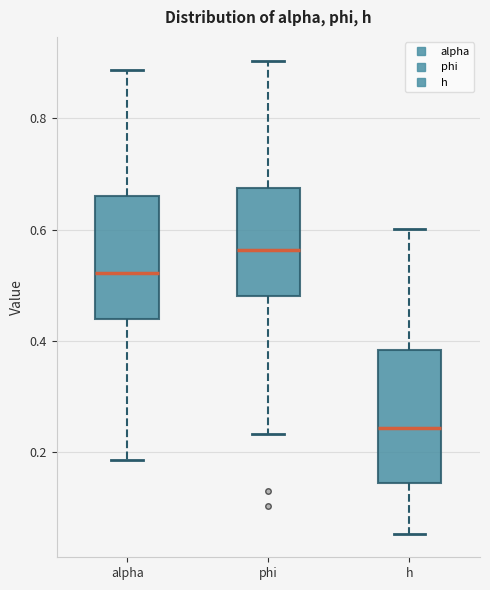

Reading left to right, transcribe this box plot: for each box, give where its median line is, the range the box spans, and where its two whiskers end, as read against the y-axis. The values are not printed on the chart, so give them approximately, as read against the axis.

alpha: median 0.52, box 0.44 to 0.66, whiskers 0.18 to 0.88
phi: median 0.56, box 0.48 to 0.68, whiskers 0.24 to 0.90
h: median 0.24, box 0.14 to 0.38, whiskers 0.06 to 0.60